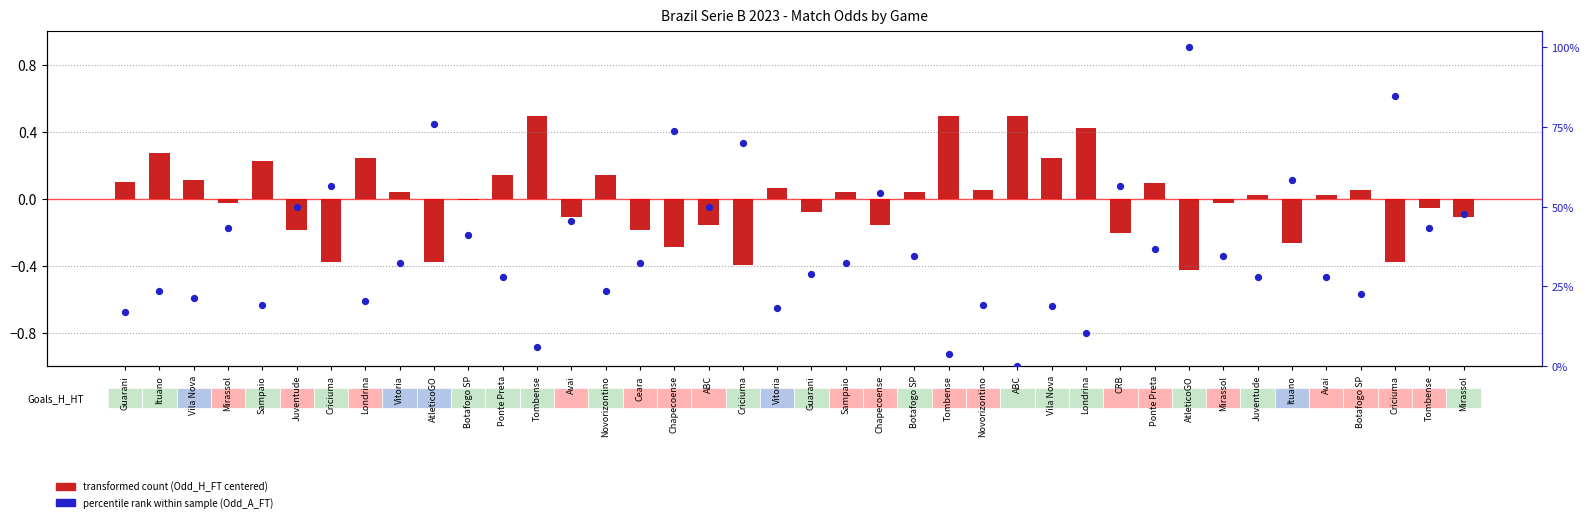

At how many categories does at least one series exceed 74?

3